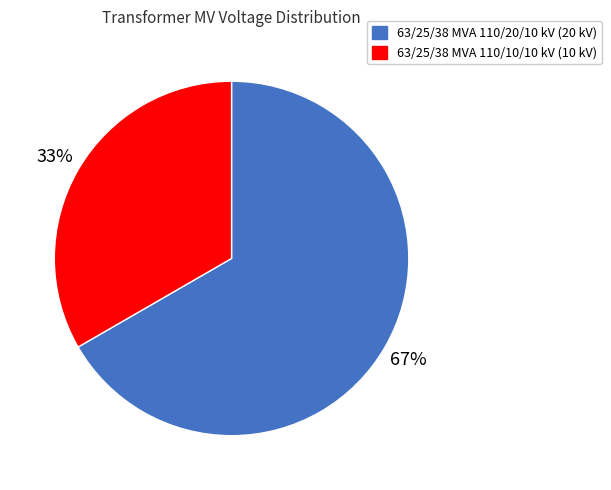

Is 63/25/38 MVA 110/10/10 kV the majority of the pie?

No